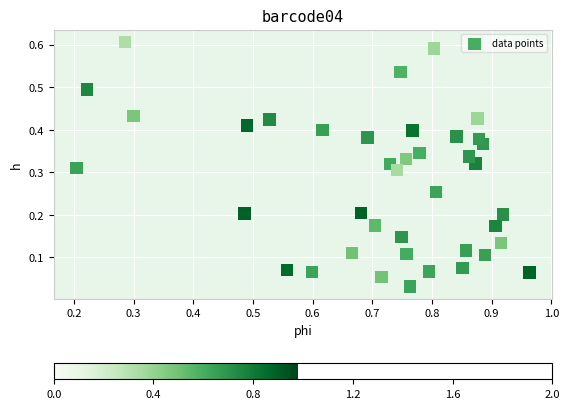

How many data points are displayed?

40